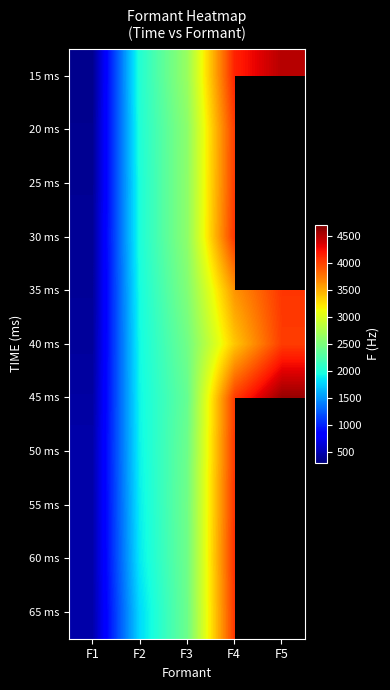

At which category is the sum across all series the highest?

F4